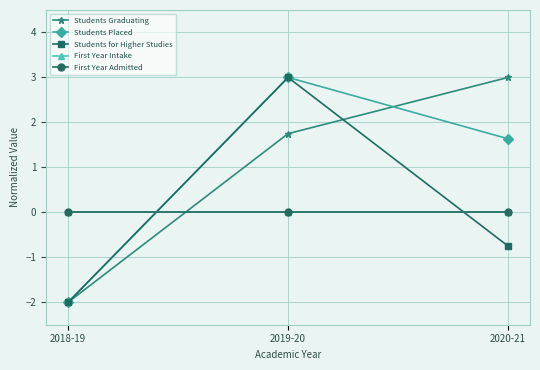

Reading left to right, list all the values displayed in this chart.

Students Graduating: -2.0	1.8	3.0
Students Placed: -2.0	3.0	1.6
Students for Higher Studies: -2.0	3.0	-0.8
First Year Intake: 0.0	0.0	0.0
First Year Admitted: 0.0	0.0	0.0